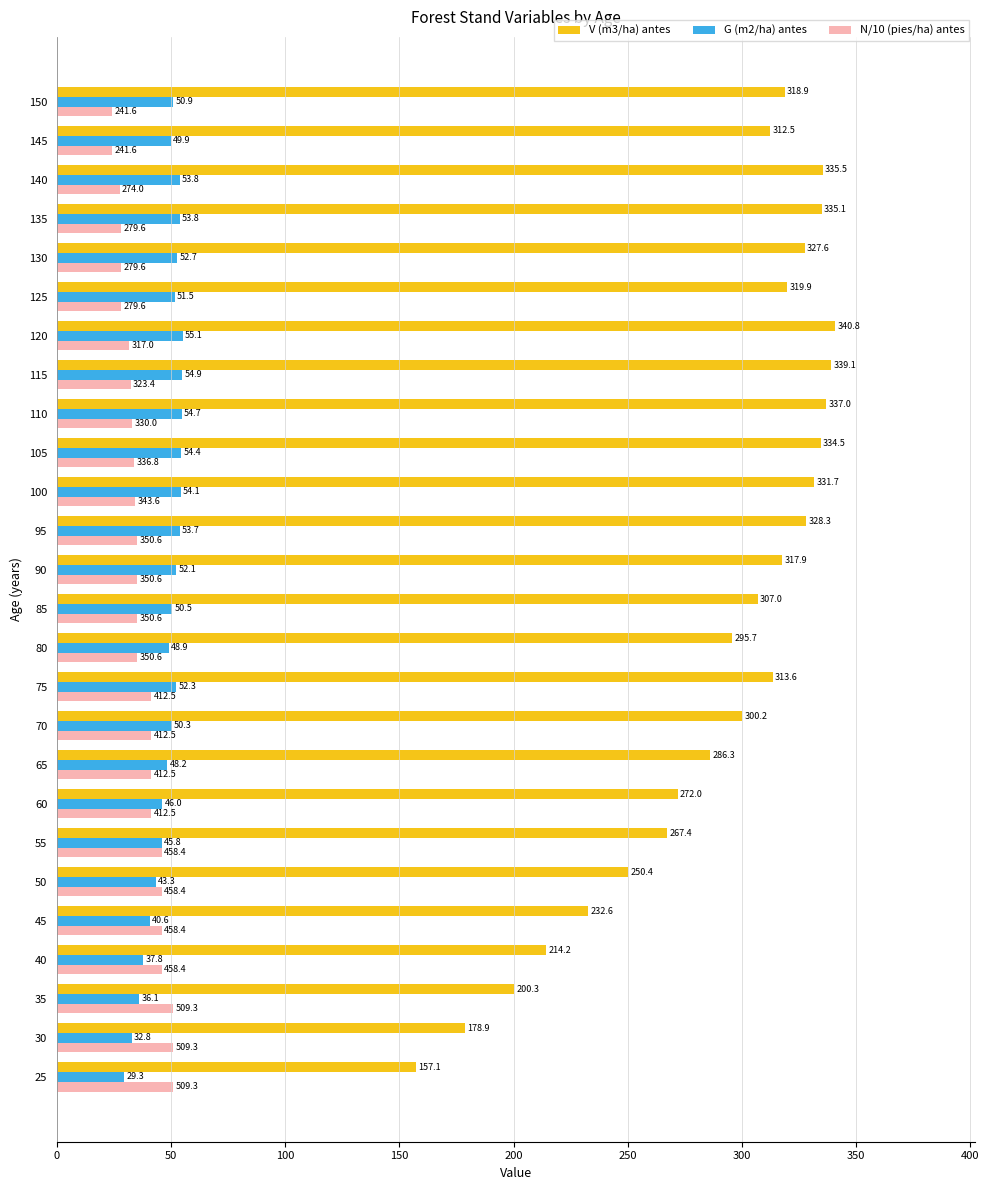

At how many categories does at least one series exceed 142?

26